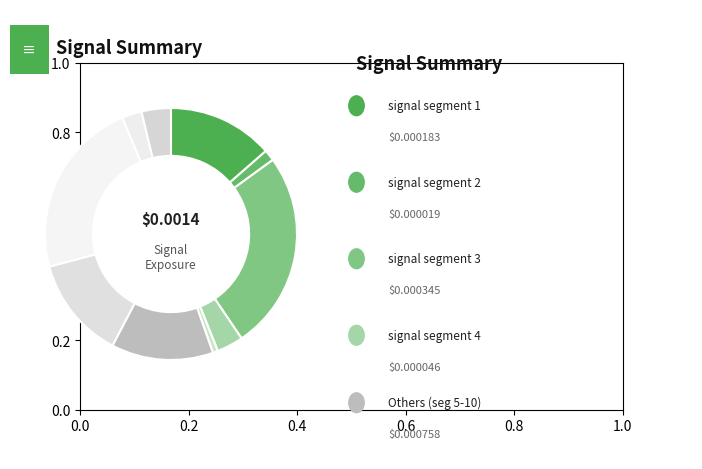

What is the smallest slice in the pie chart?

signal segment 5